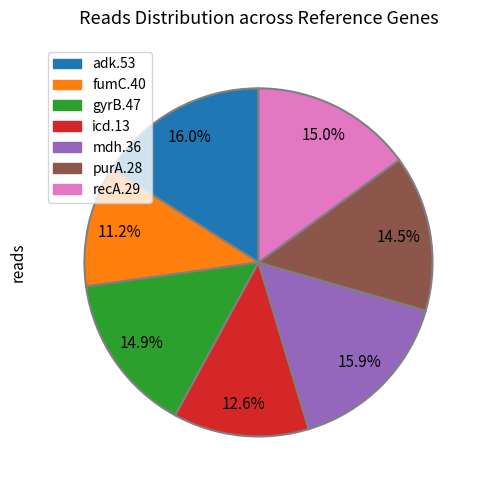

To the nearest percent, what is the average slice percentage?

14%